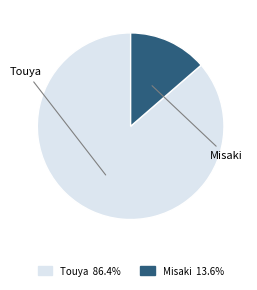

The Misaki slice represents 26% of the pie. True or false?

False